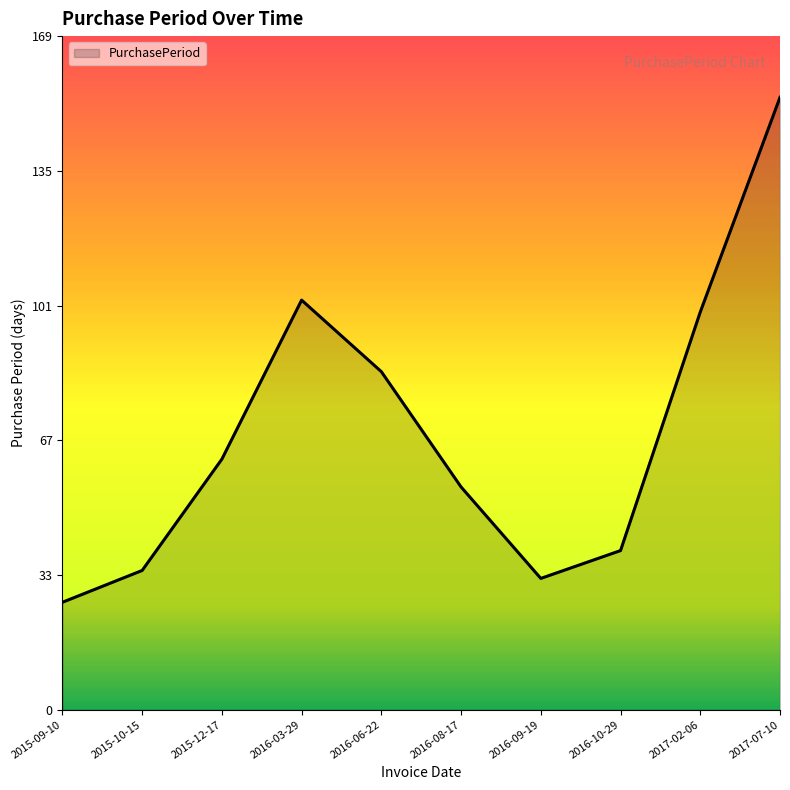

Where is the data nearest to the value 90?

2016-06-22